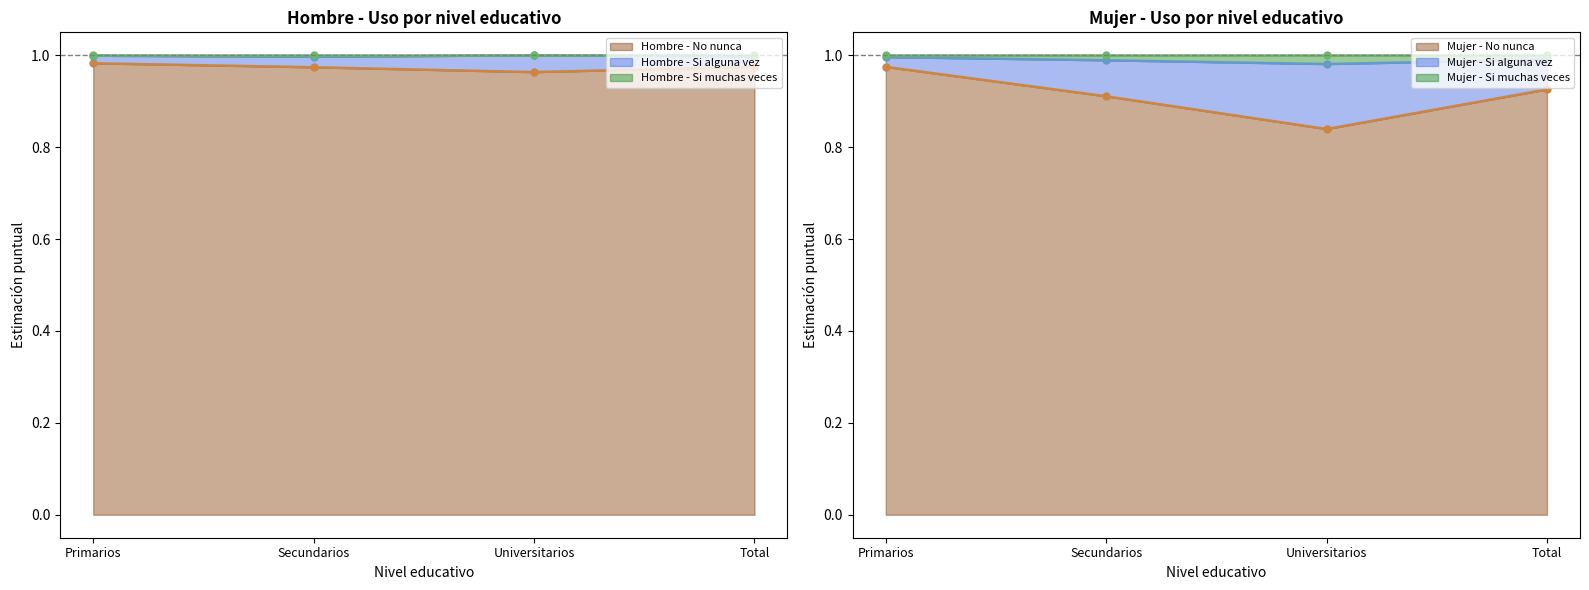

Count the Hombre - No nunca values in the range 0 to 1.

4